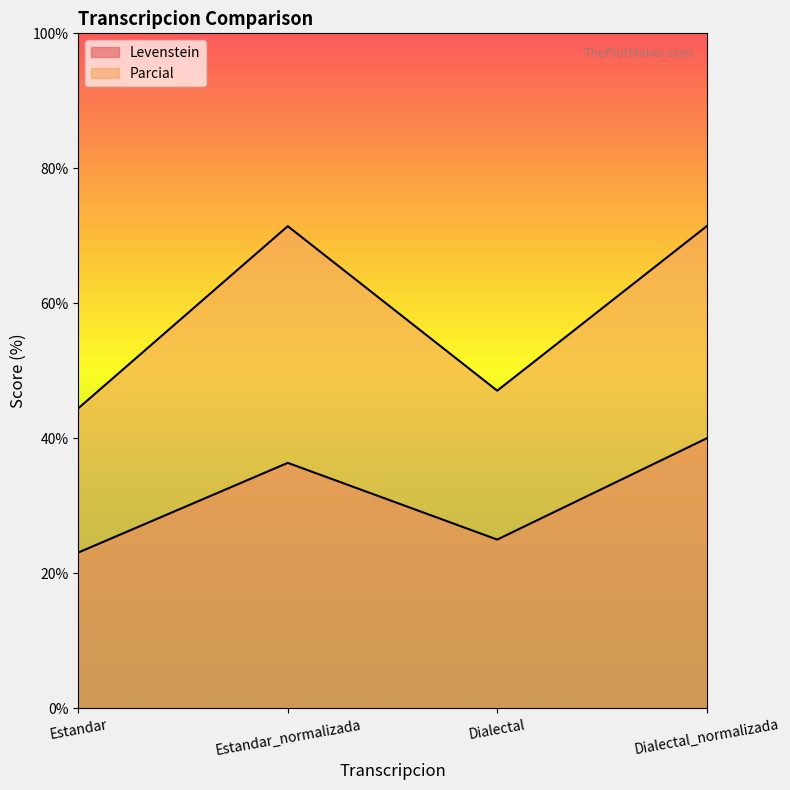

Which series has the largest total across all categories?

Parcial